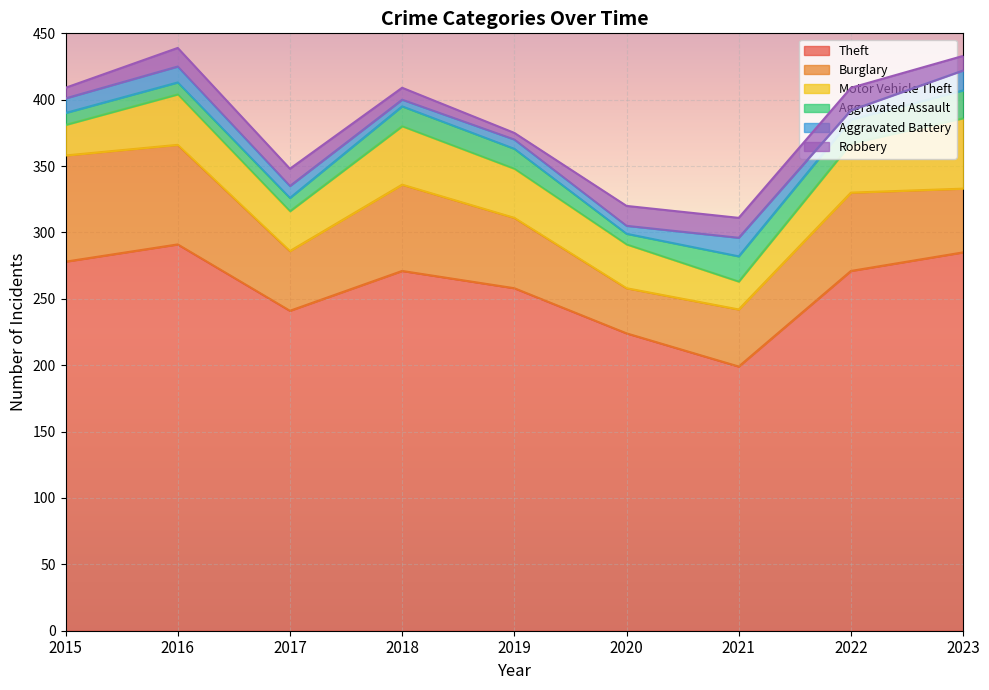

The value of Robbery at 2021 is 6. True or false?

False